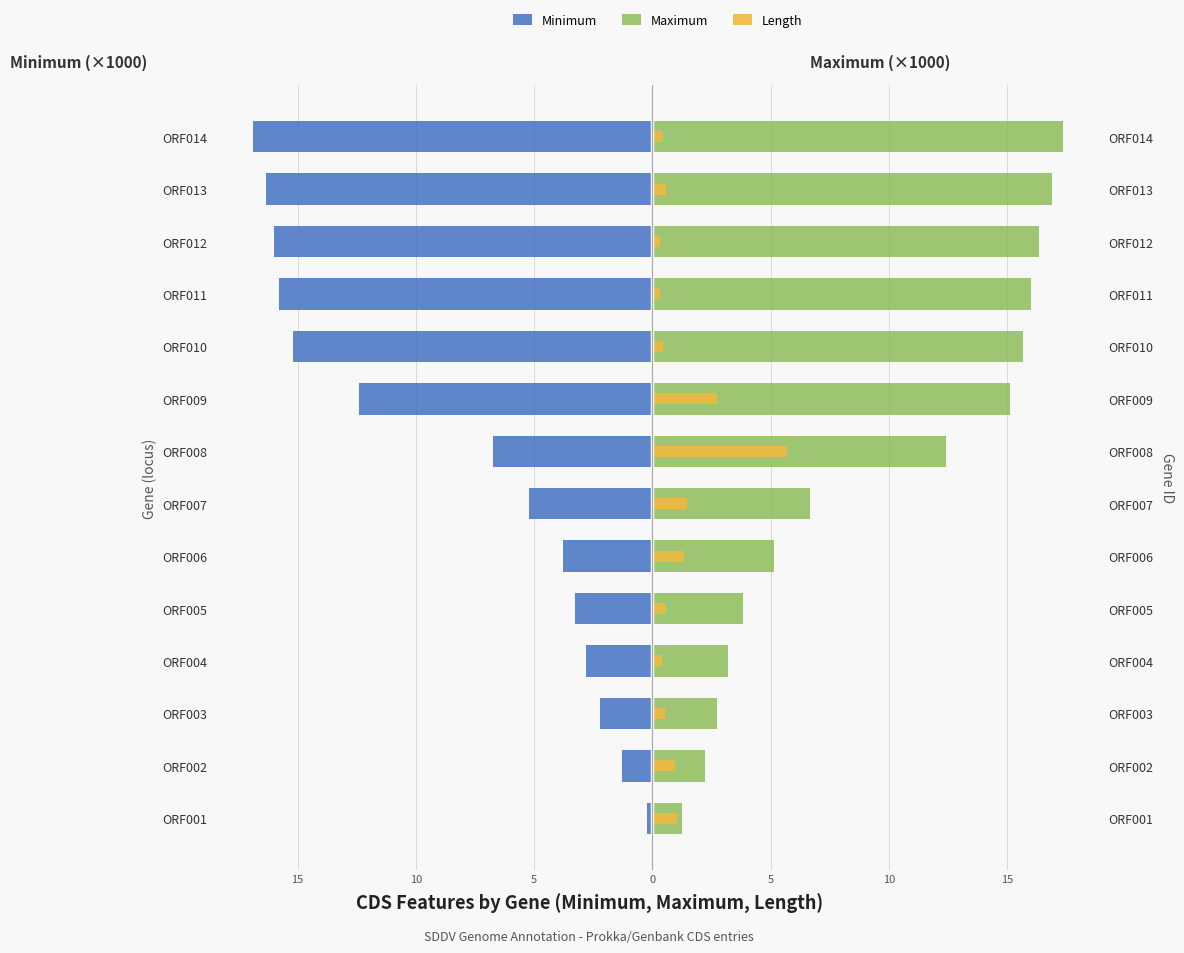

Between ORF008 and ORF011, which series saw the biggest shift?

Minimum